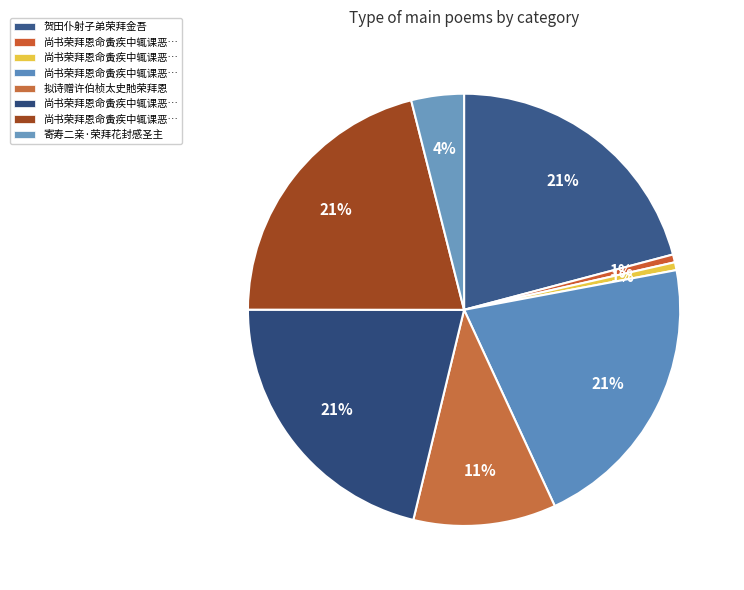

Which category has the biggest portion of the pie?

尚书荣拜恩命夤疾中辄课恶诗二首以申攀赞